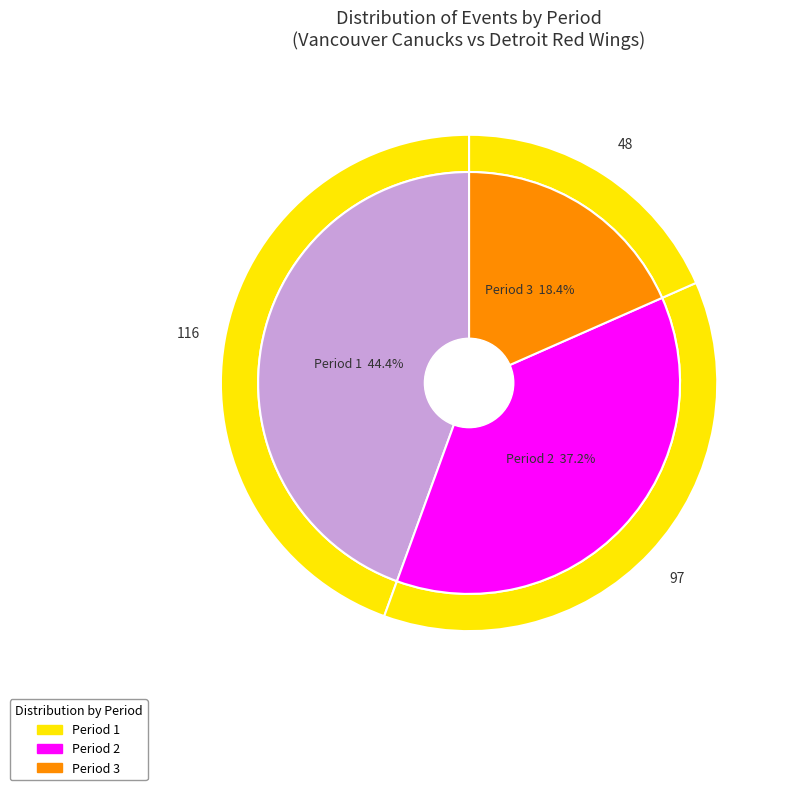

Which slice is the smallest?

Period 3